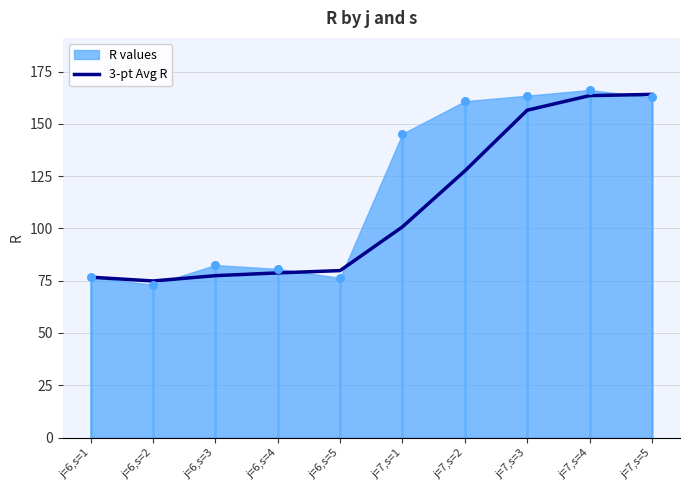

Which has a higher value, j=7,s=5 or j=7,s=1?

j=7,s=5